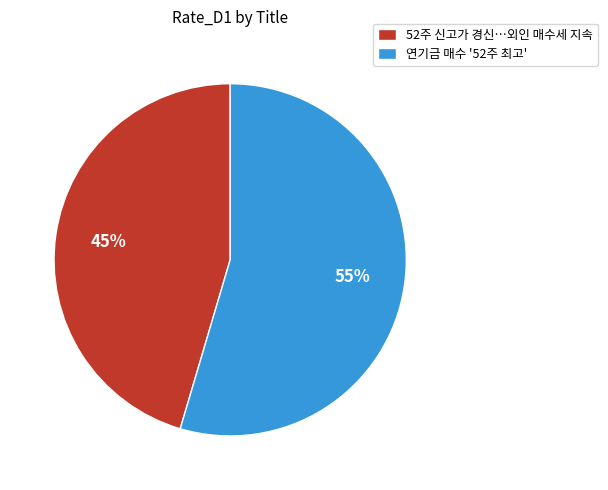

To the nearest percent, what portion does 52주 신고가 경신…외인 매수세 지속 represent?

45%